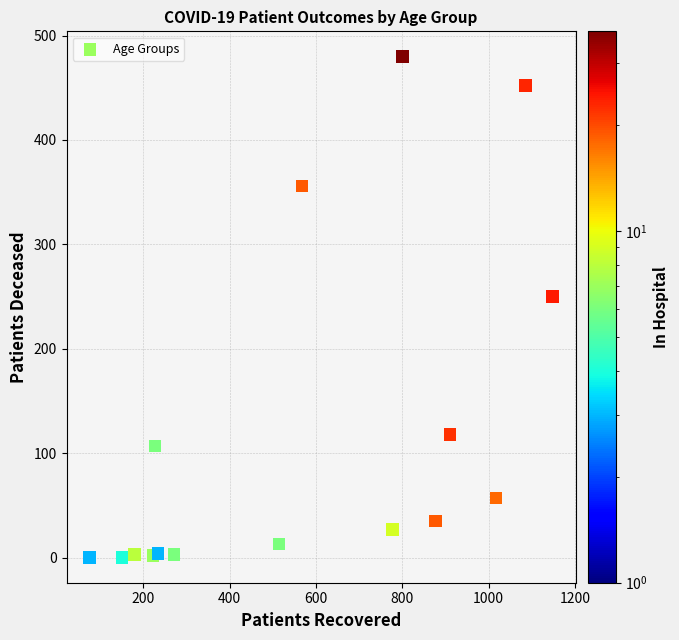

What Y value in the scatter plot is closest to 240?

250